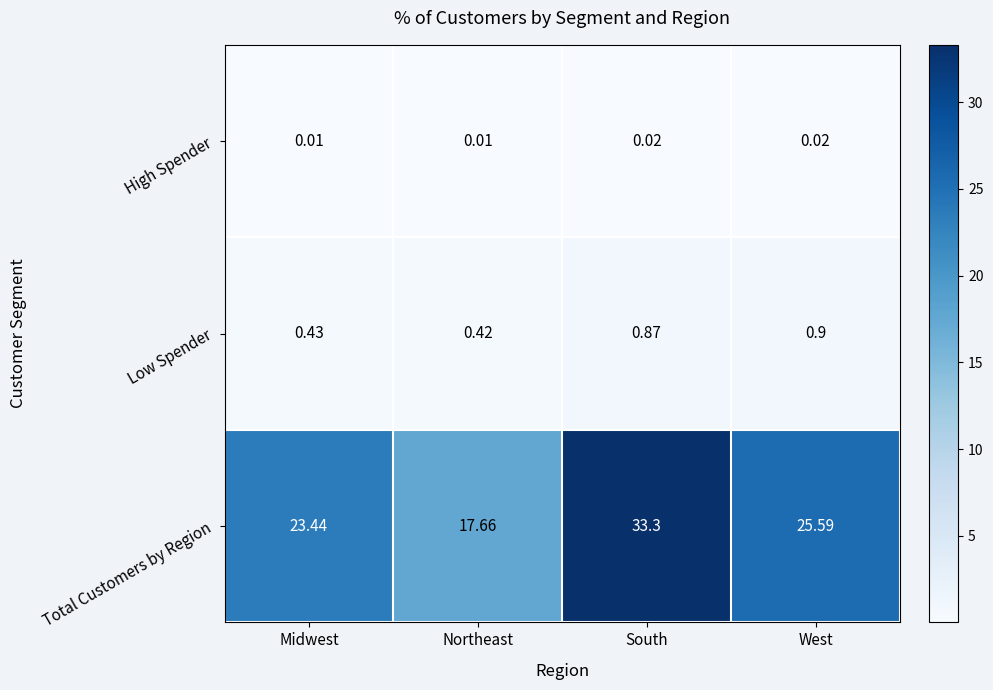

Rank the categories by Total Customers by Region value from highest to lowest.

South, West, Midwest, Northeast